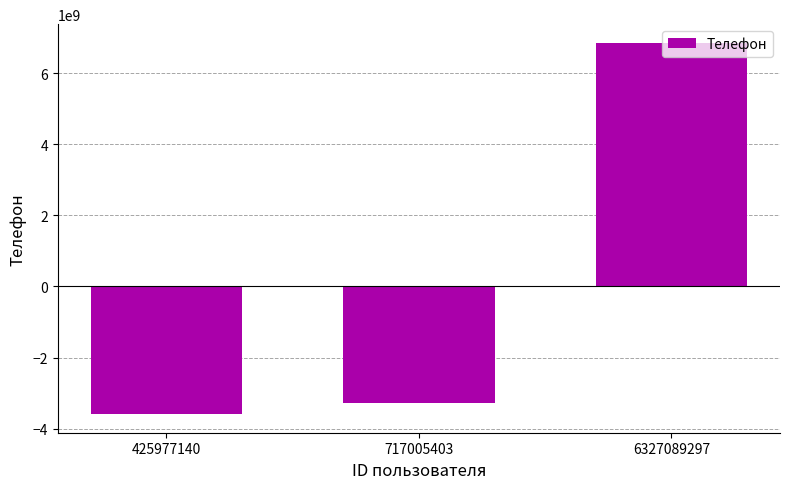

The chart shows a value of 6860292897 at 6327089297. True or false?

True